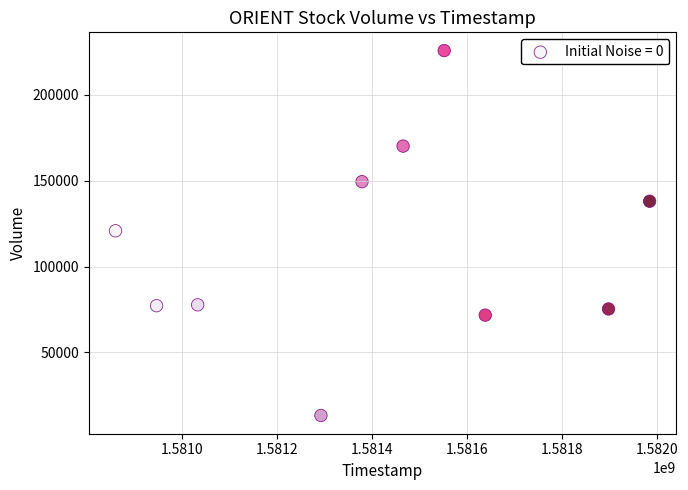

What is the average Y value?

111920